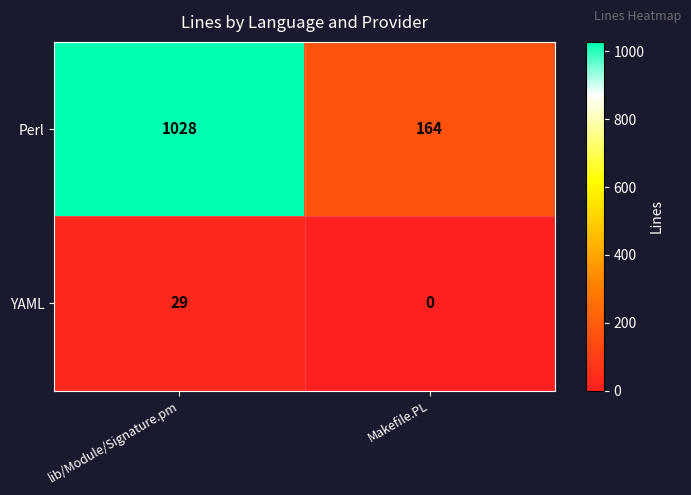

Reading left to right, transcribe all the data shown in this chart.

Perl: 1028	164
YAML: 29	0